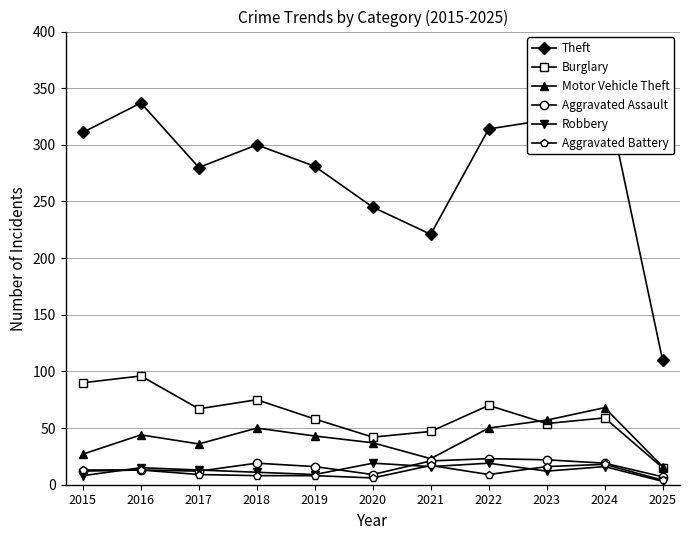

At which category is the sum across all series the highest?

2024